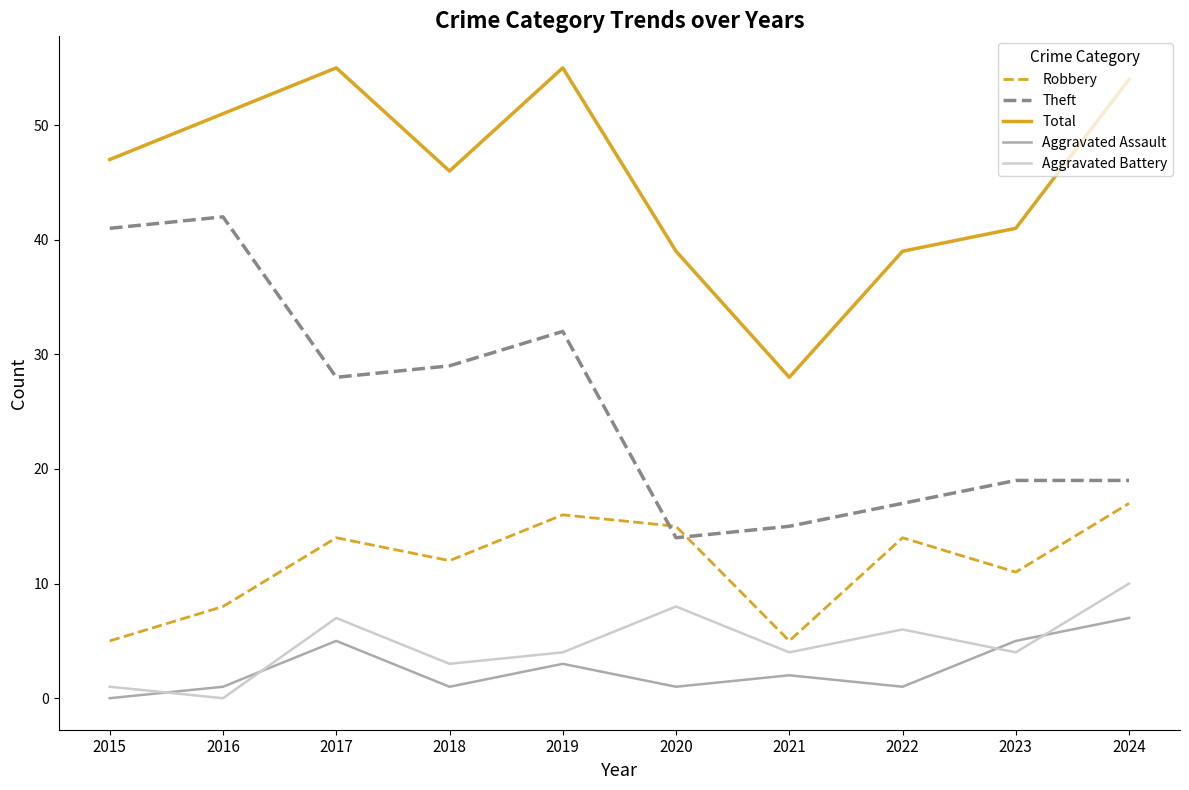

True or false: Theft has more than 0 points higher than both neighbors.

True